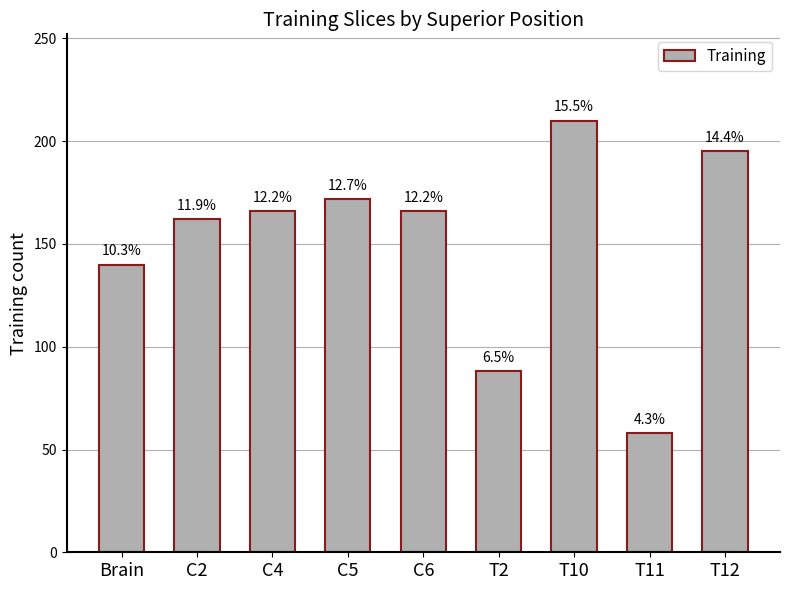

What is the approximate value at T2?

88